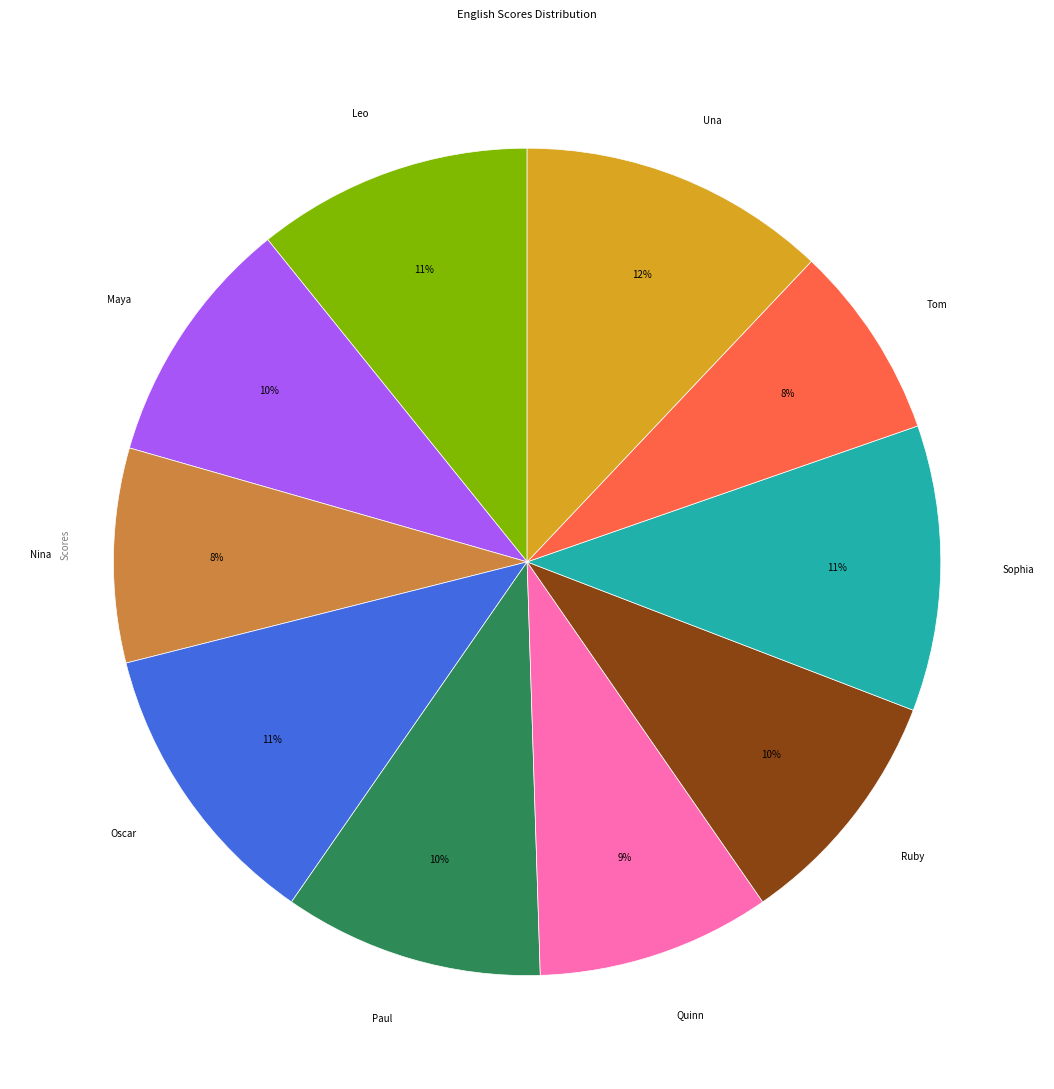

Which has a higher value, Paul or Una?

Una